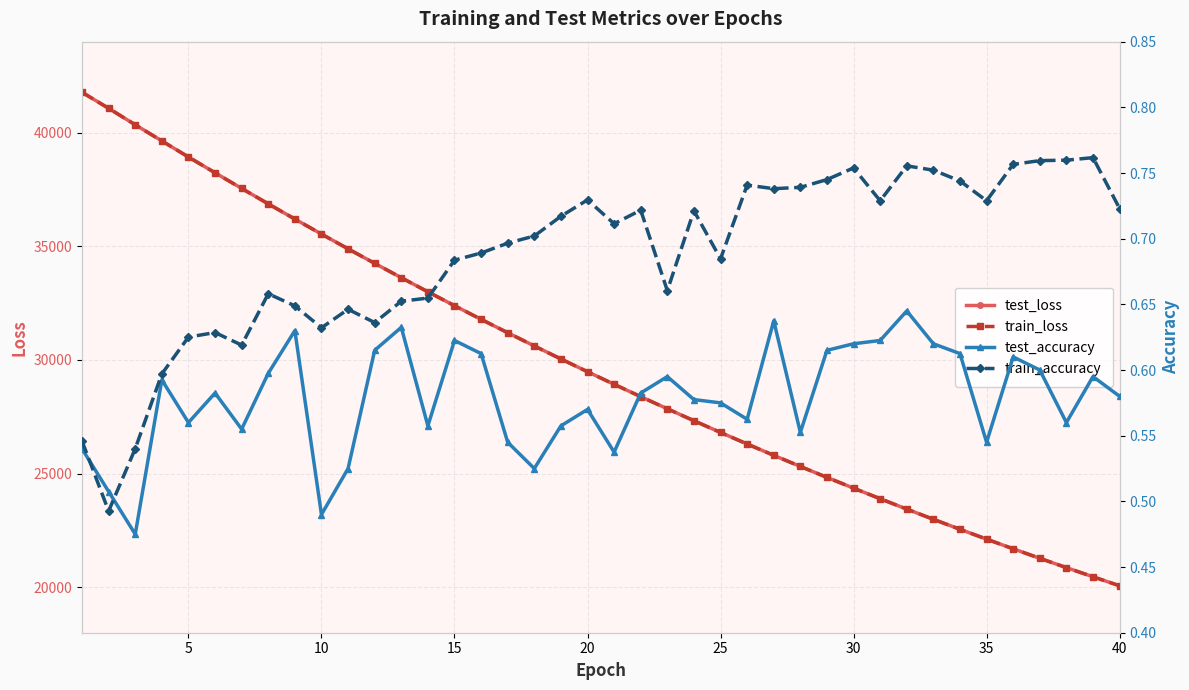

The value of test_loss at 15 is 32387.1. True or false?

True